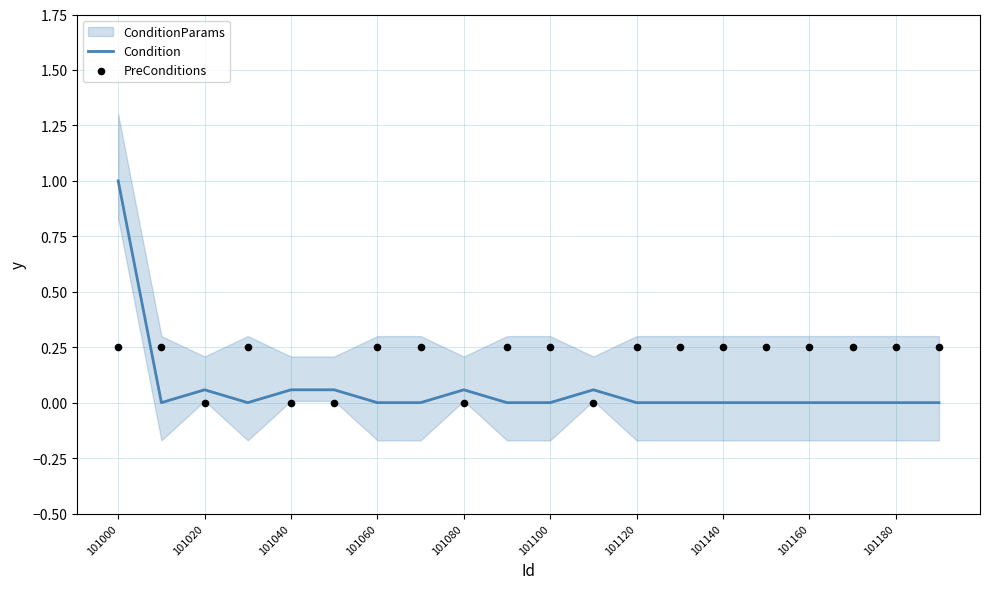

Which series reaches the maximum Y coordinate?

Condition